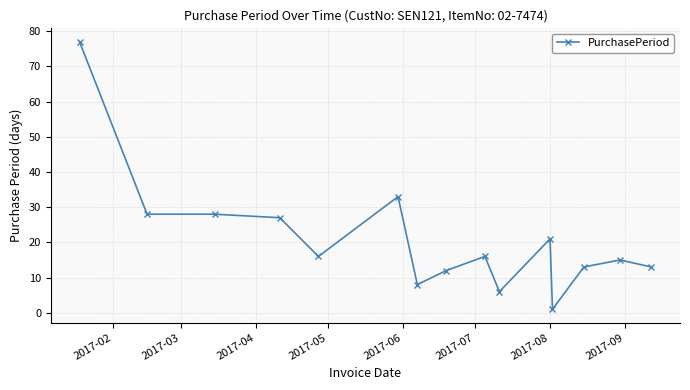

What is the greatest value displayed?

77